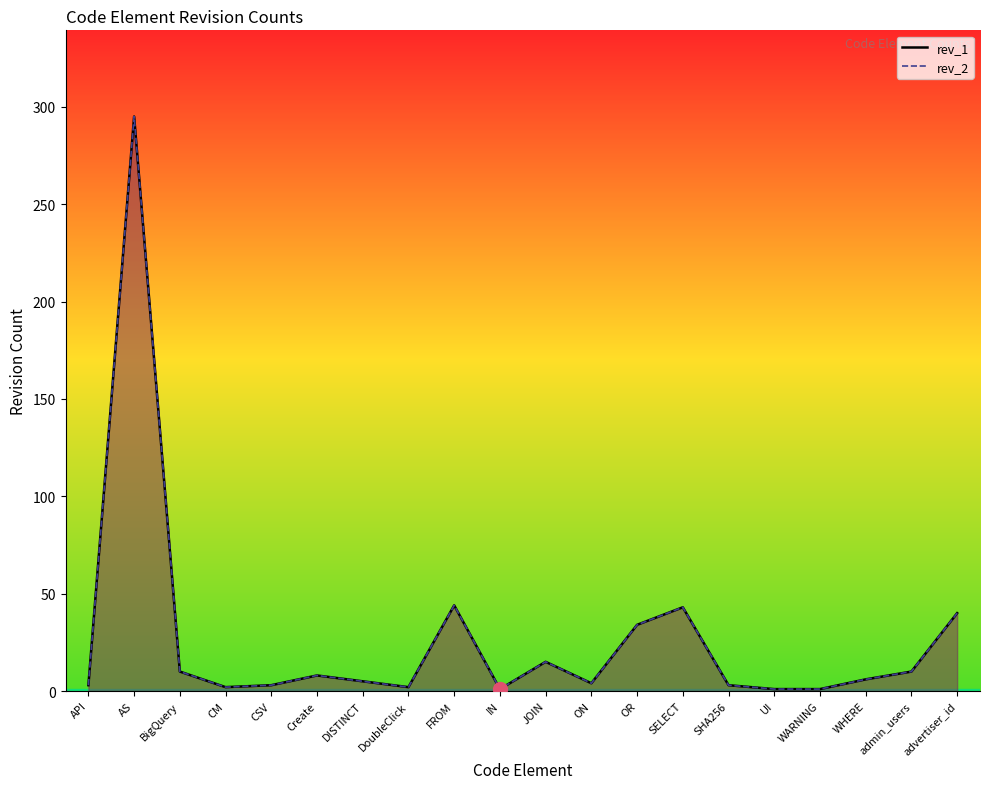

Which category has the highest value across all series?

AS